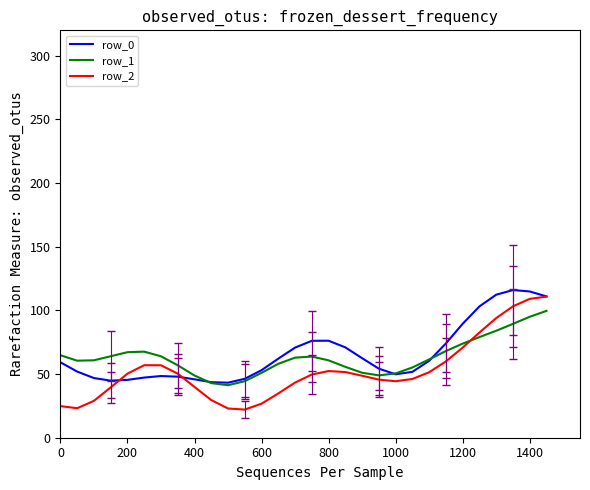

Which series has the largest range (max minus min)?

row_2